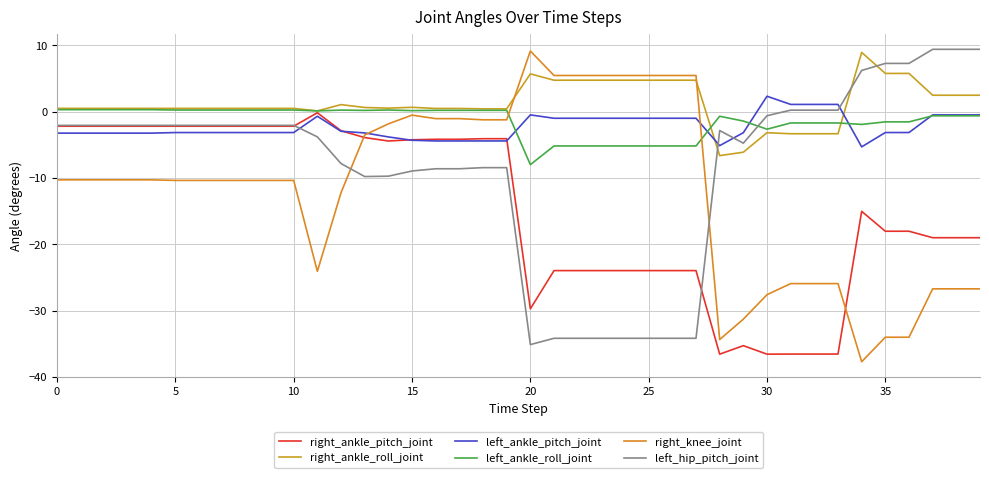

Rank the series by their maximum value, from highest to lowest.

left_hip_pitch_joint, right_knee_joint, right_ankle_roll_joint, left_ankle_pitch_joint, left_ankle_roll_joint, right_ankle_pitch_joint